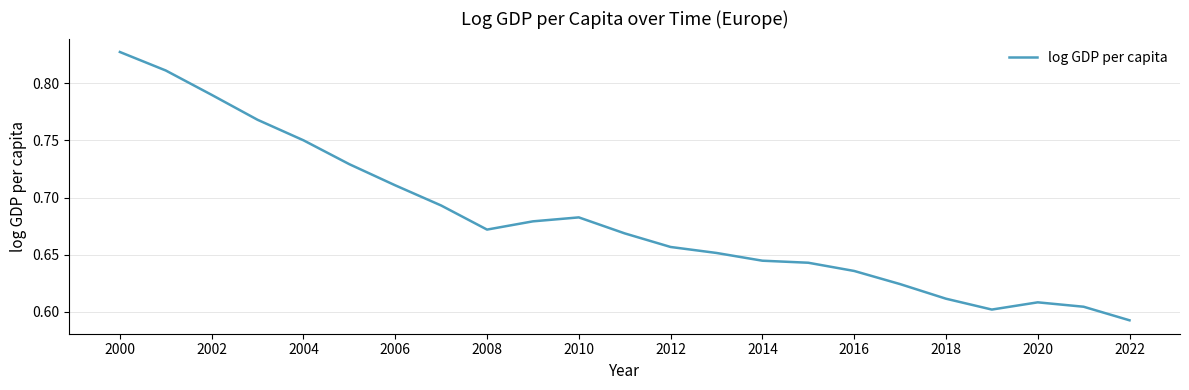

How many interior local valleys (lower than both neighbors) does the data have?

2